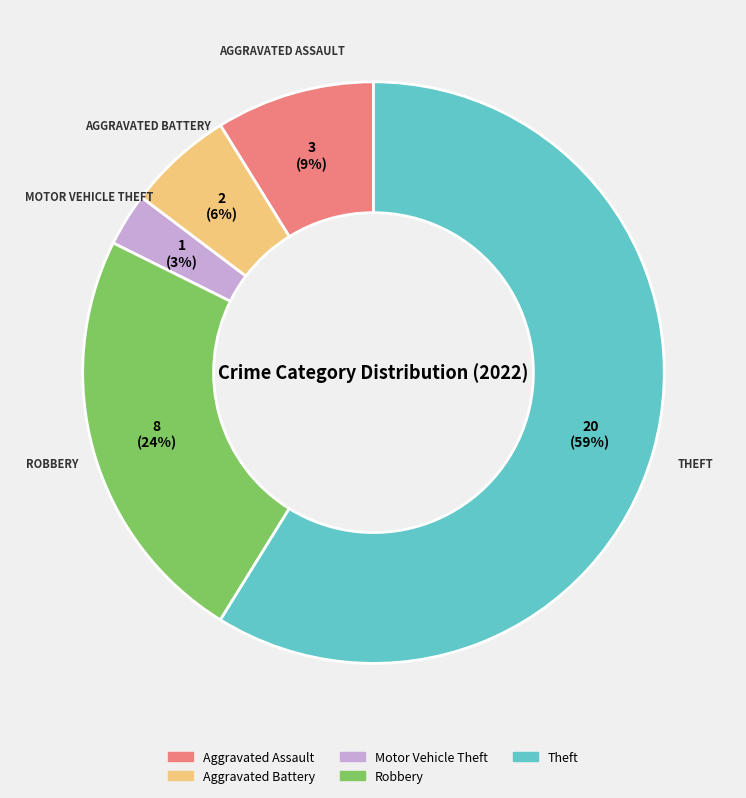

To the nearest percent, what is the average slice percentage?

20%